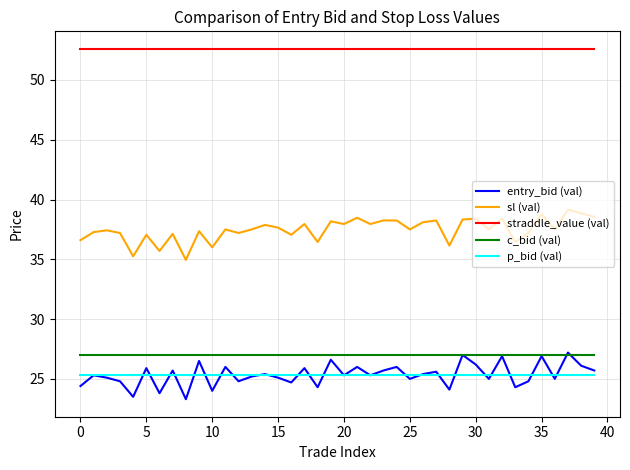

Which series has the largest total across all categories?

straddle_value (val)